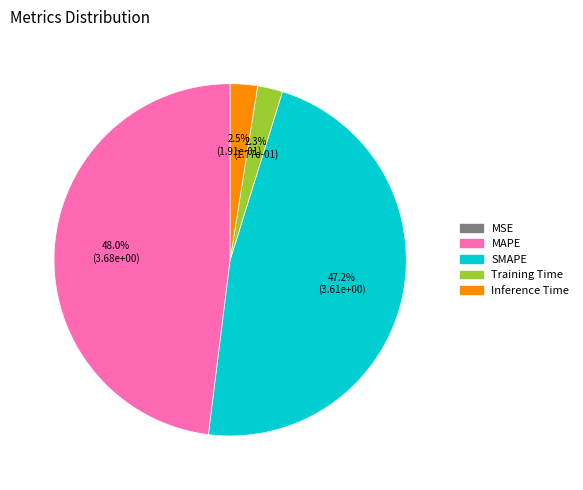

Between SMAPE and Inference Time, which is larger?

SMAPE